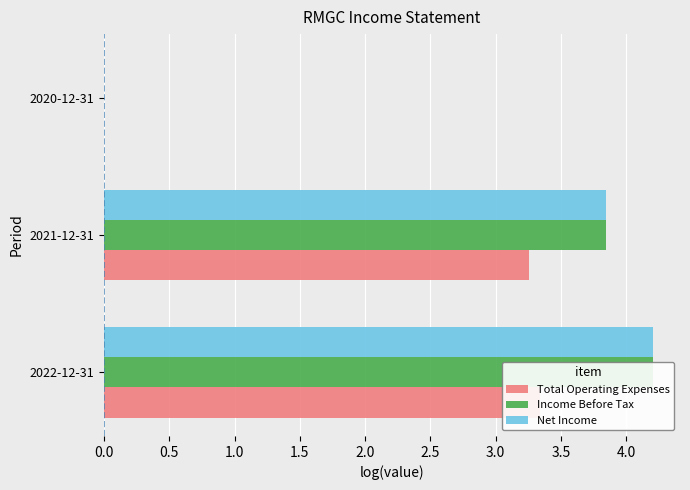

Between 2021-12-31 and 2020-12-31, which series saw the biggest shift?

Income Before Tax